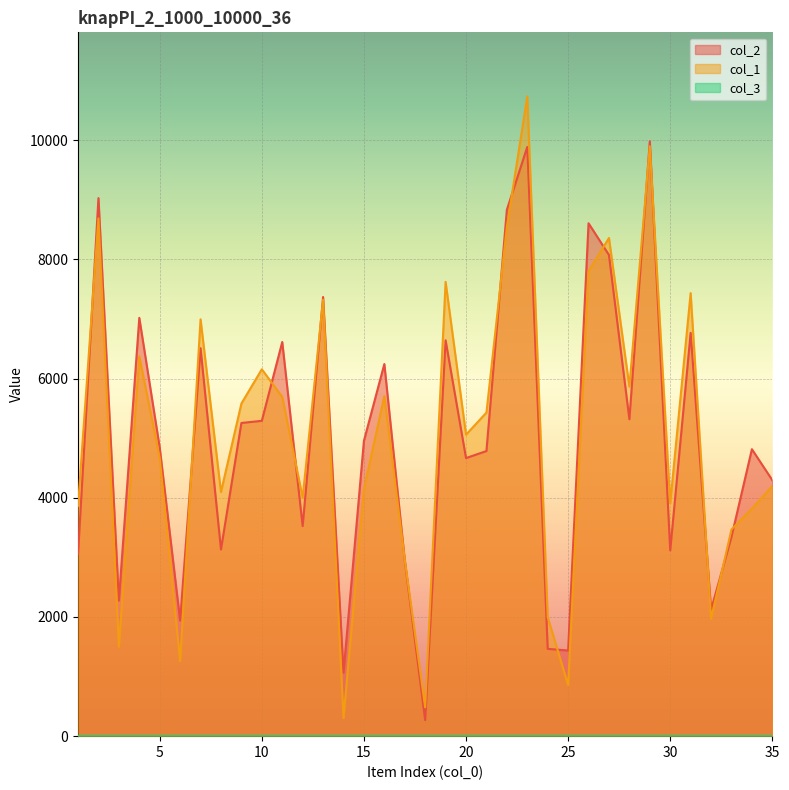

What is the greatest value displayed?

10736